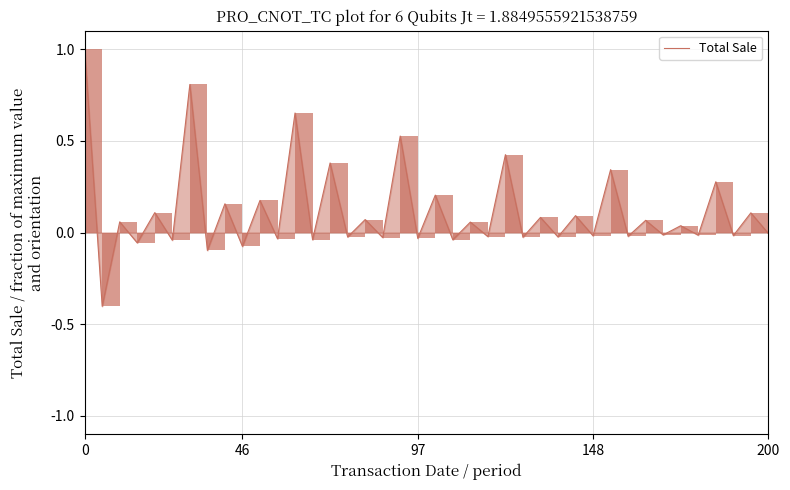

What is the minimum value shown in the chart?

-0.4